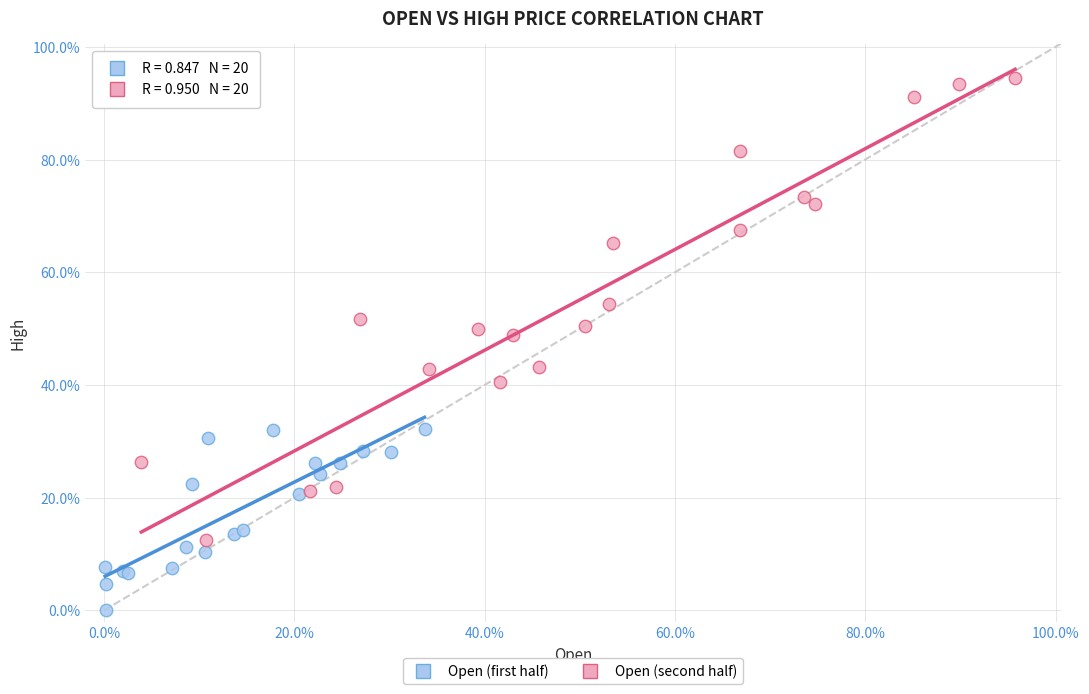

Which series contains the highest Y value?

Open (second half)